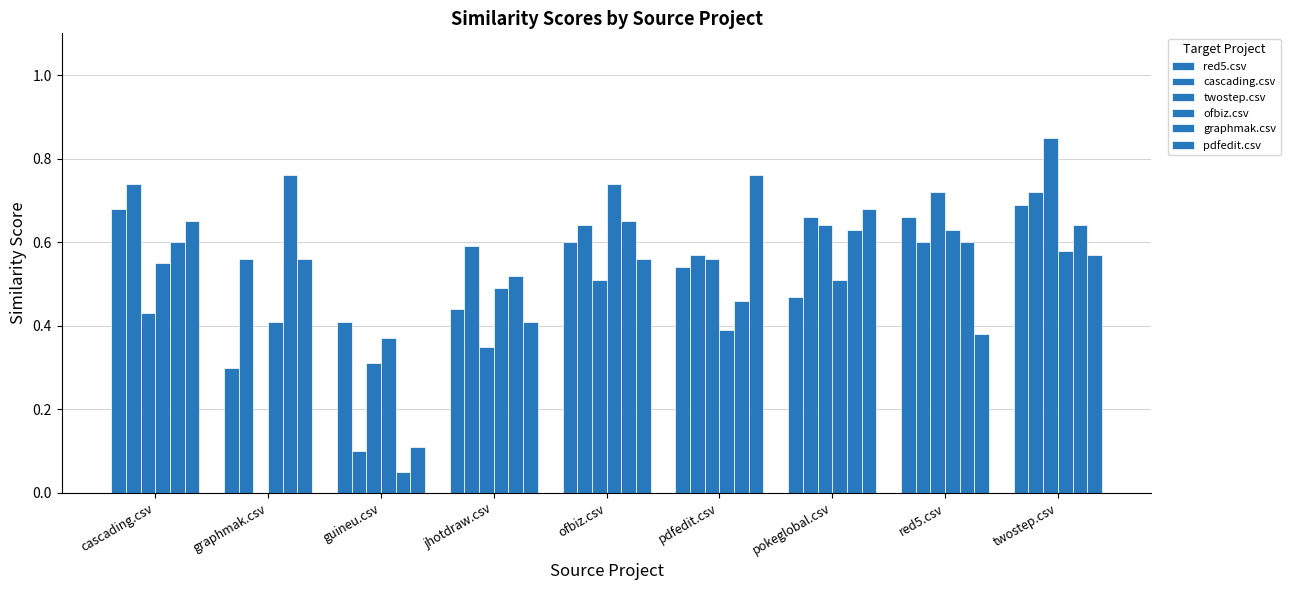

Reading left to right, list all the values displayed in this chart.

red5.csv: 0.7	0.3	0.4	0.4	0.6	0.5	0.5	0.7	0.7
cascading.csv: 0.7	0.6	0.1	0.6	0.6	0.6	0.7	0.6	0.7
twostep.csv: 0.4	0.0	0.3	0.3	0.5	0.6	0.6	0.7	0.8
ofbiz.csv: 0.6	0.4	0.4	0.5	0.7	0.4	0.5	0.6	0.6
graphmak.csv: 0.6	0.8	0.1	0.5	0.7	0.5	0.6	0.6	0.6
pdfedit.csv: 0.7	0.6	0.1	0.4	0.6	0.8	0.7	0.4	0.6